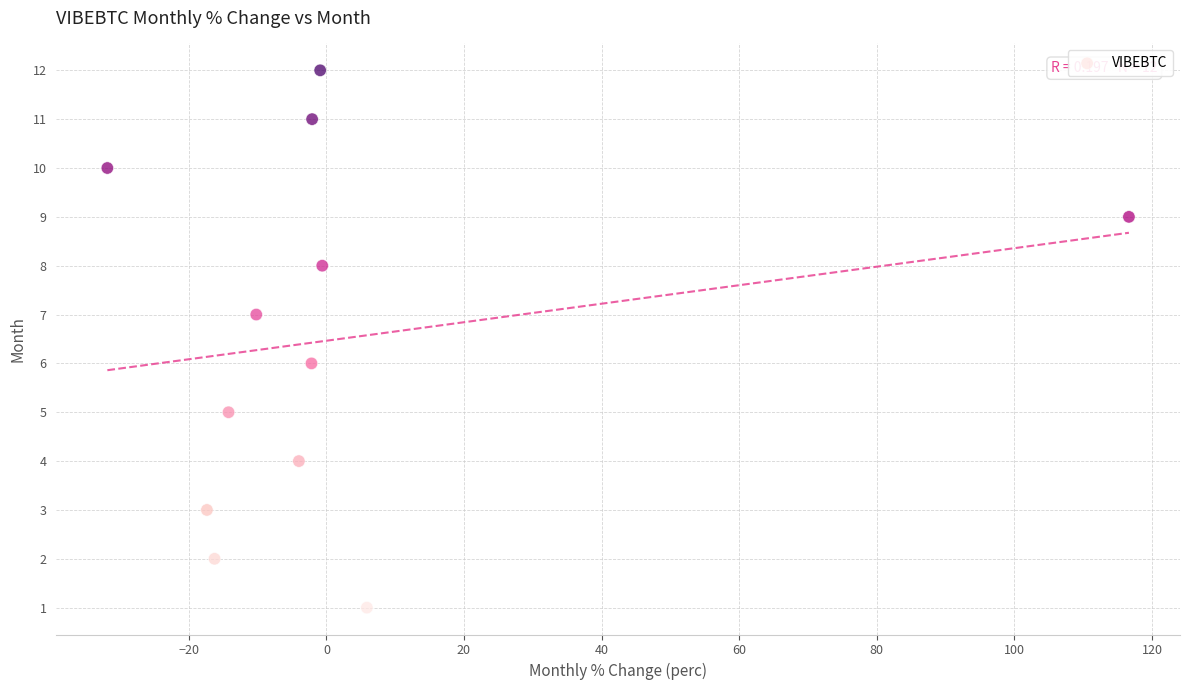

What is the range of Y values (max minus min)?

11